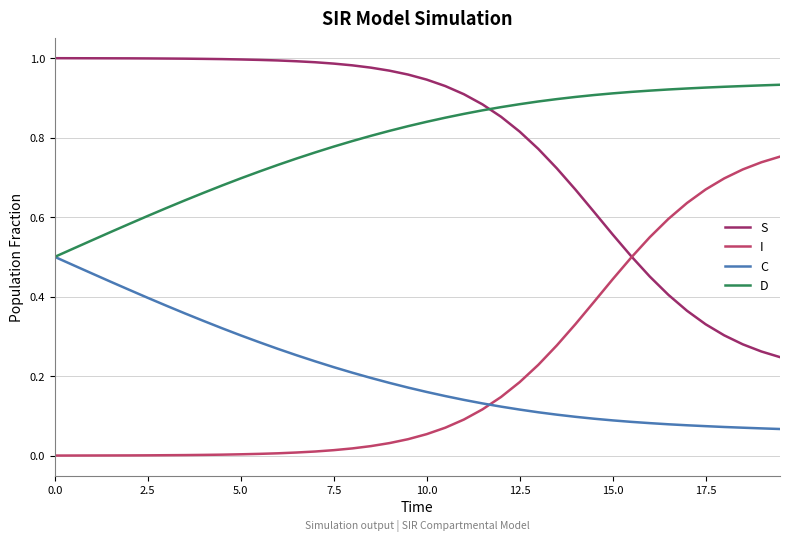

True or false: C and S cross at least once.

False